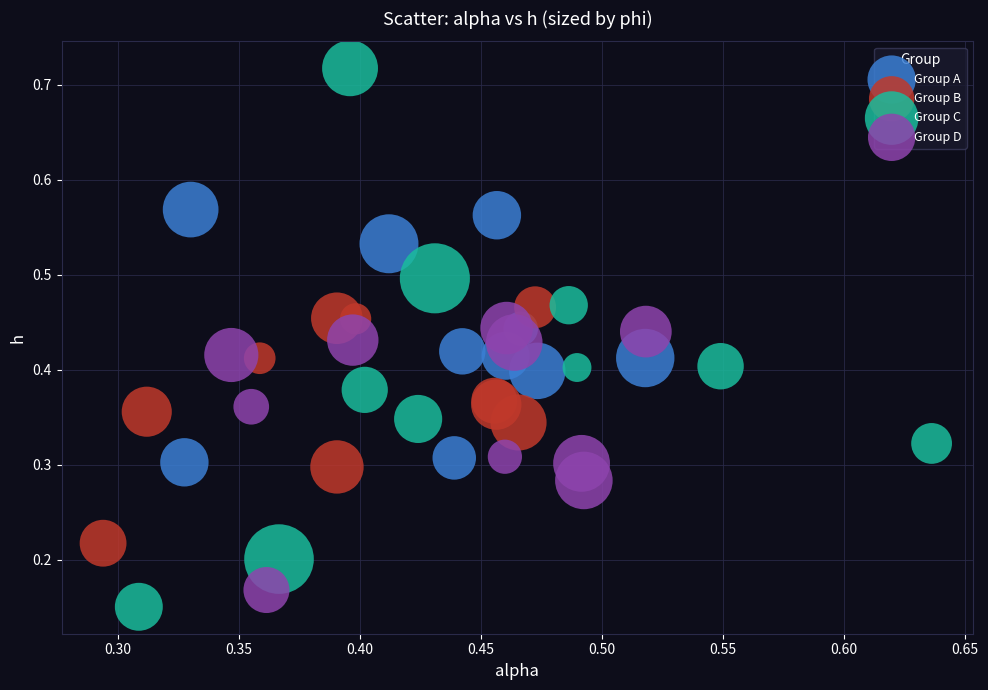

Which series reaches the maximum Y coordinate?

Group C